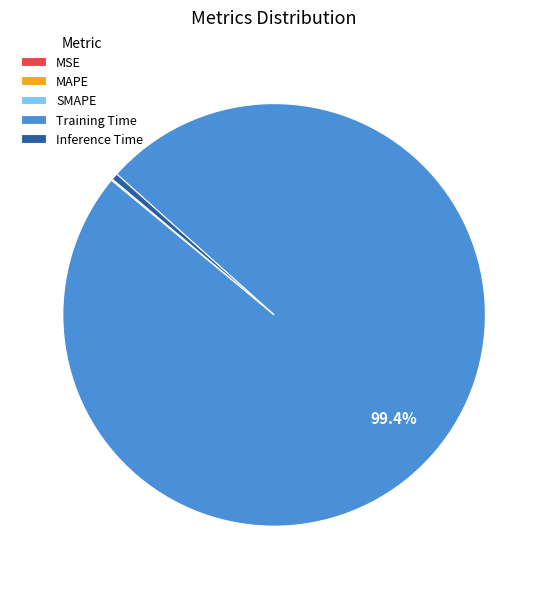

Which category accounts for the majority?

Training Time